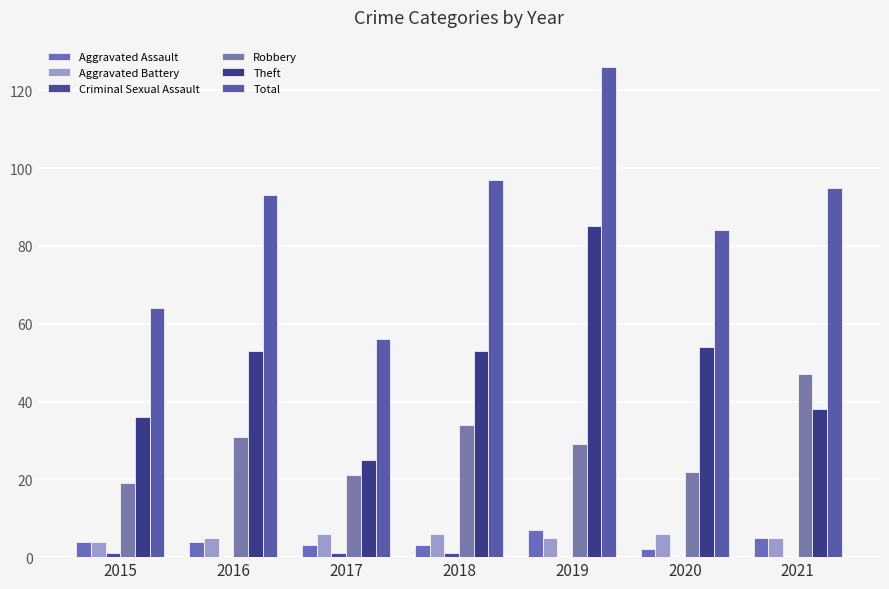

At how many categories does at least one series exceed 119?

1